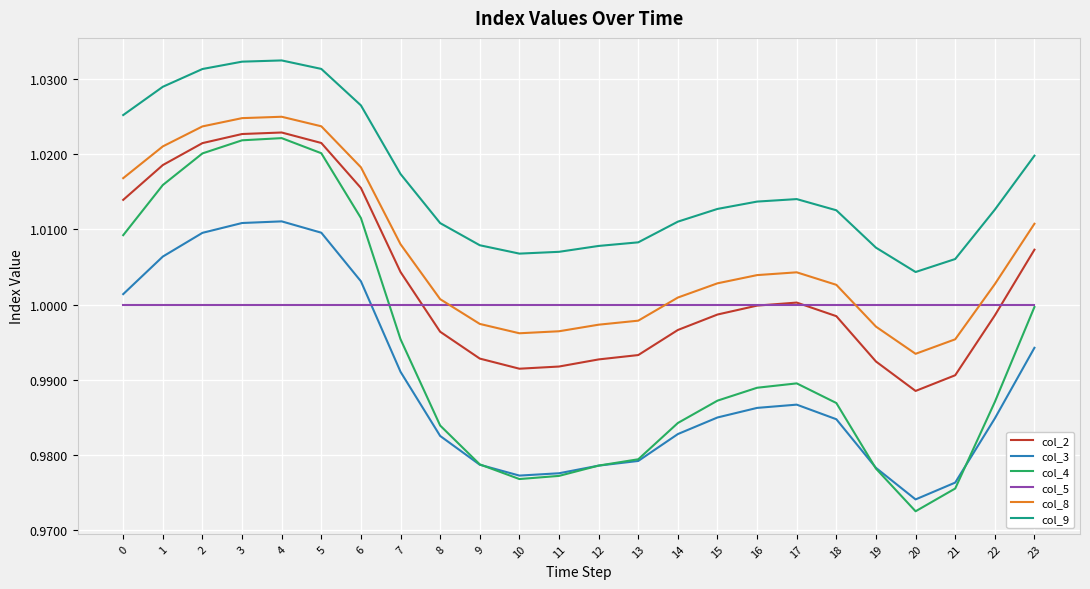

Which series has the widest spread of values?

col_4